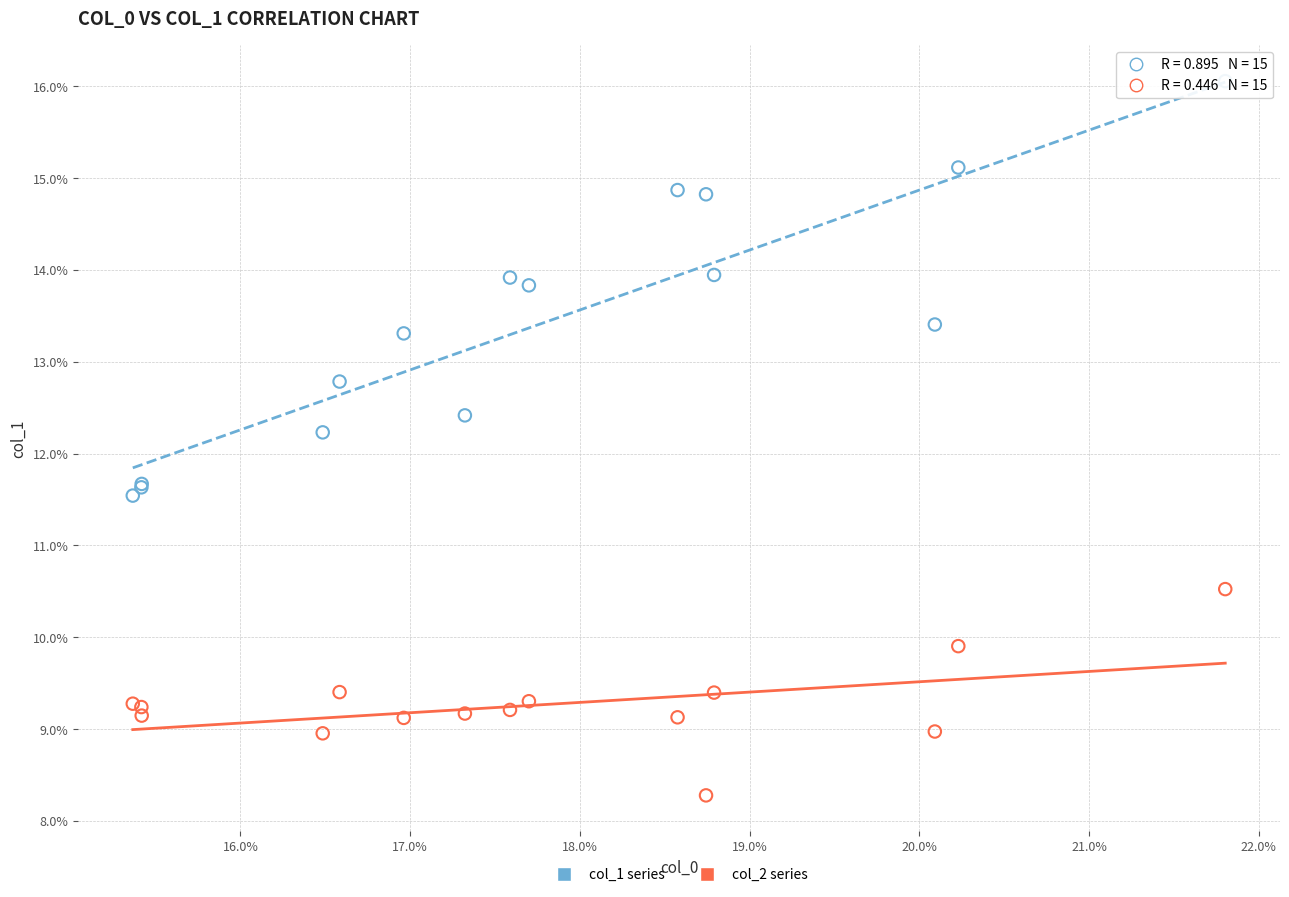

Which series contains the highest Y value?

col_1 series